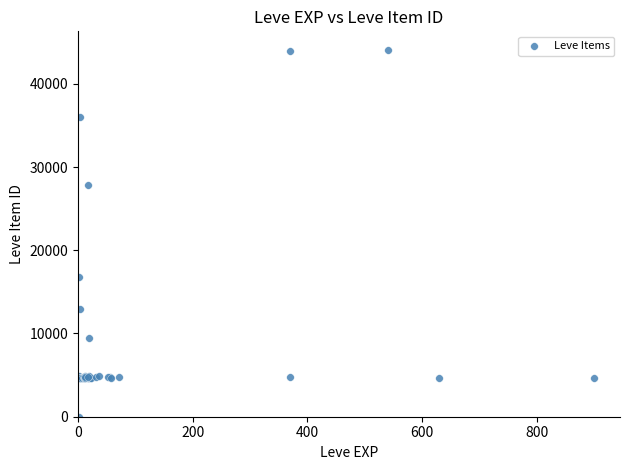

What Y value in the scatter plot is closest to 22050?

16734